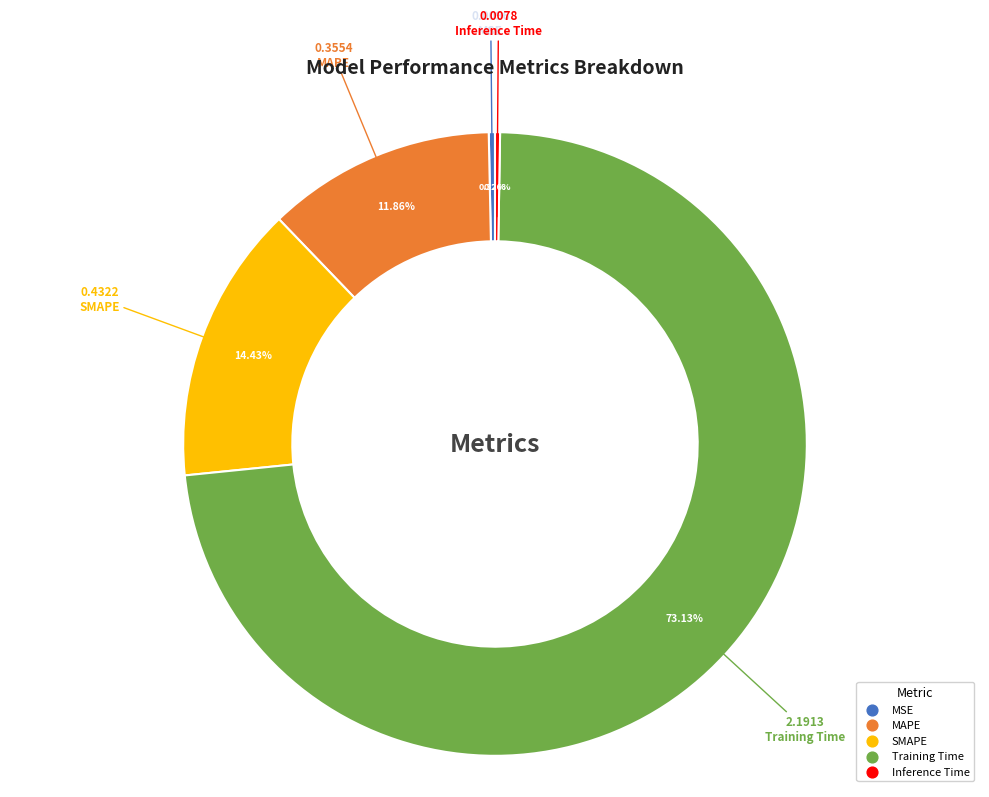

Which slice represents more than half of the pie?

Training Time